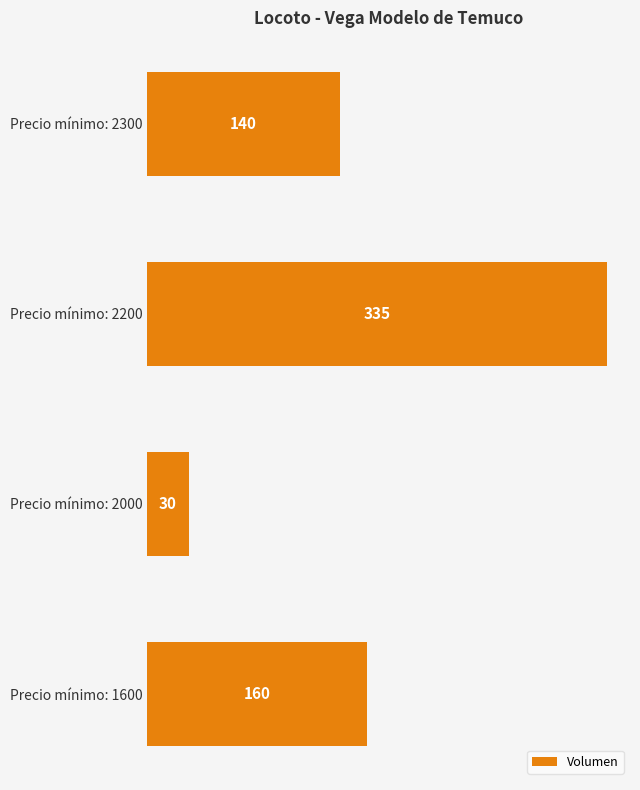

Reading top to bottom, list all the values displayed in this chart.

140	335	30	160